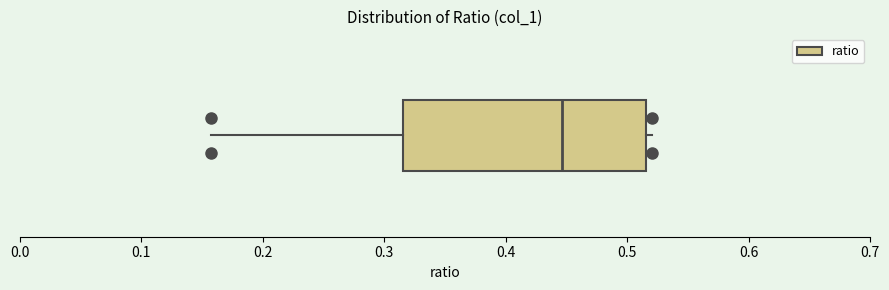

Transcribe this box plot: give where the median line is, the range the box spans, and where the two whiskers end, as read against the x-axis. The values are not printed on the chart, so give them approximately, as read against the axis.

median 0.45, box 0.32 to 0.52, whiskers 0.16 to 0.52 (just right of the box's right edge)